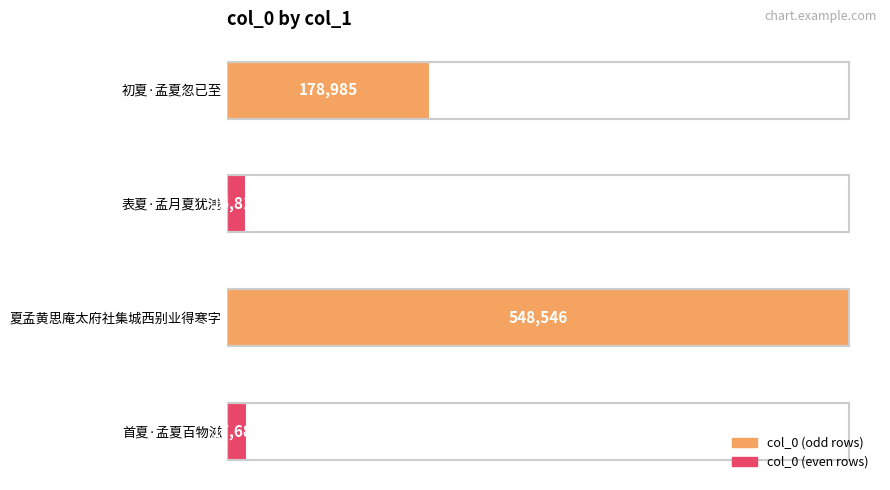

What is the sum of the values at 表夏·孟月夏犹浅 and 夏孟黄思庵太府社集城西别业得寒字?

565364